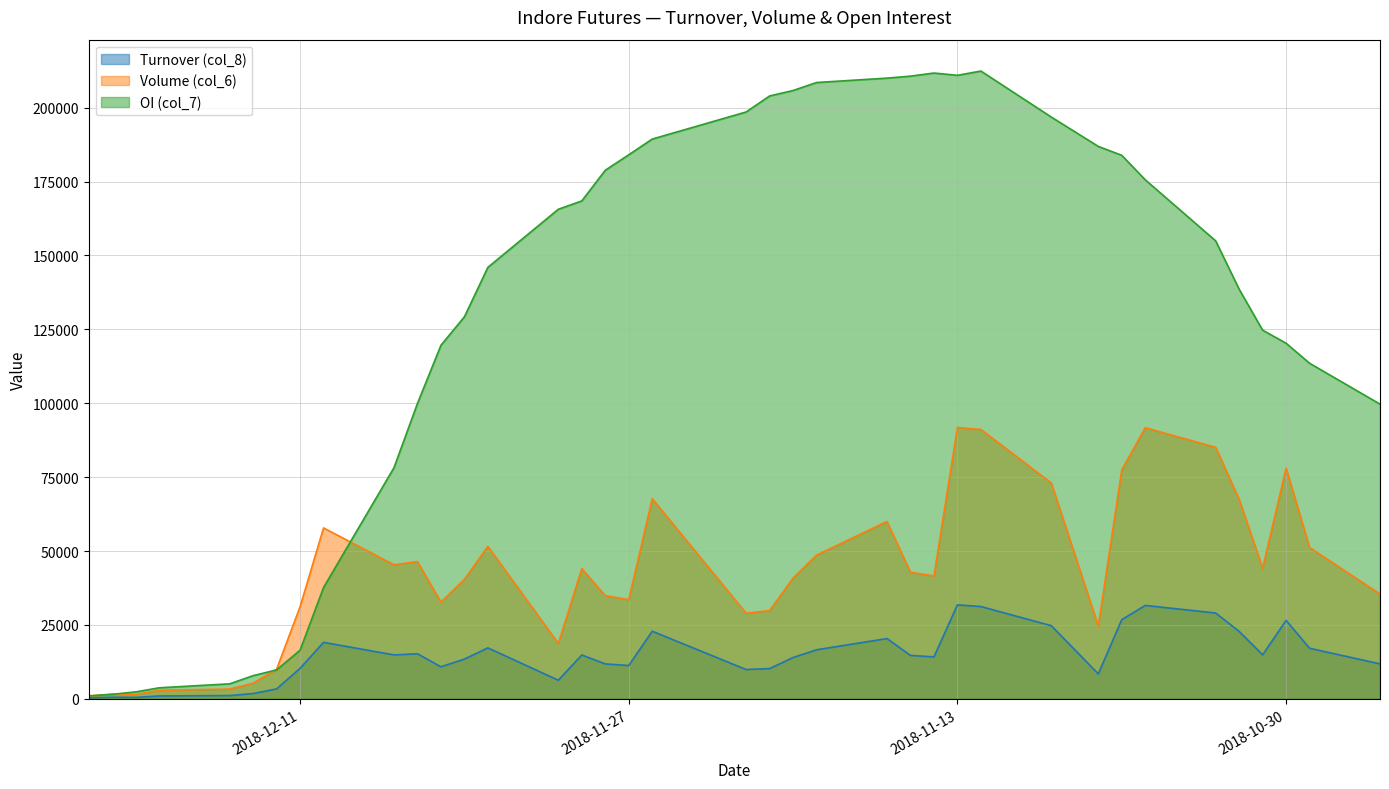

In Volume (col_6), how many points are lower than both neighbors (excluding endpoints)?

9